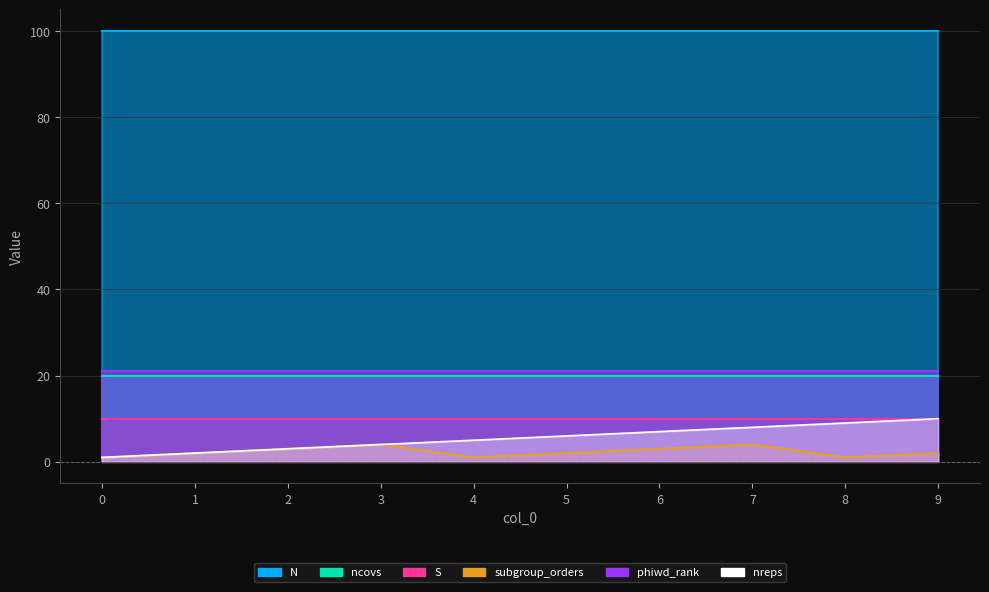

At 0, list the series in order from smallest to largest.

nreps, subgroup_orders, S, ncovs, phiwd_rank, N